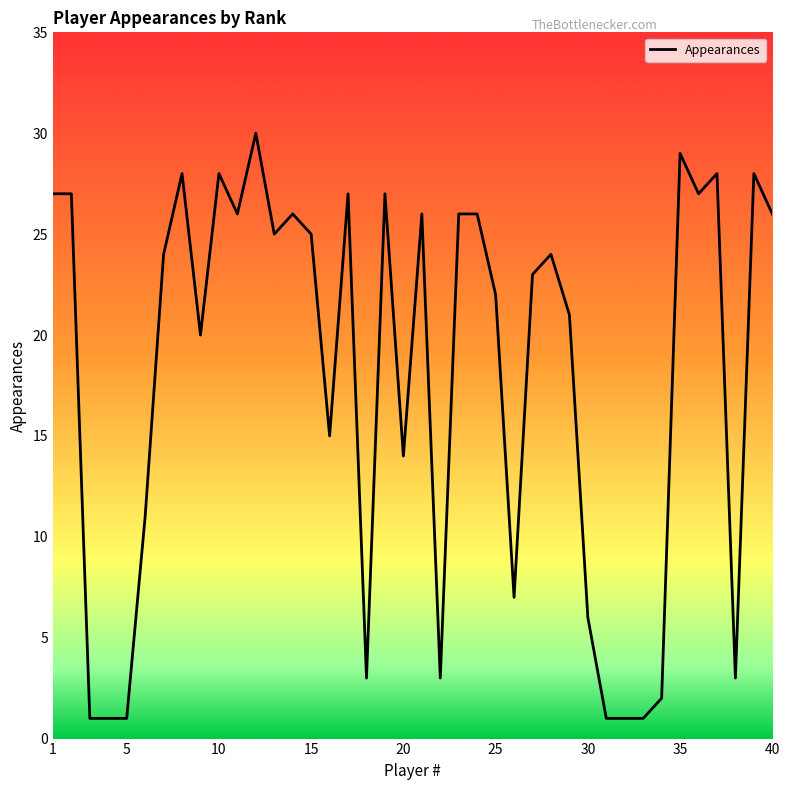

What is the difference between the maximum and minimum values?

29